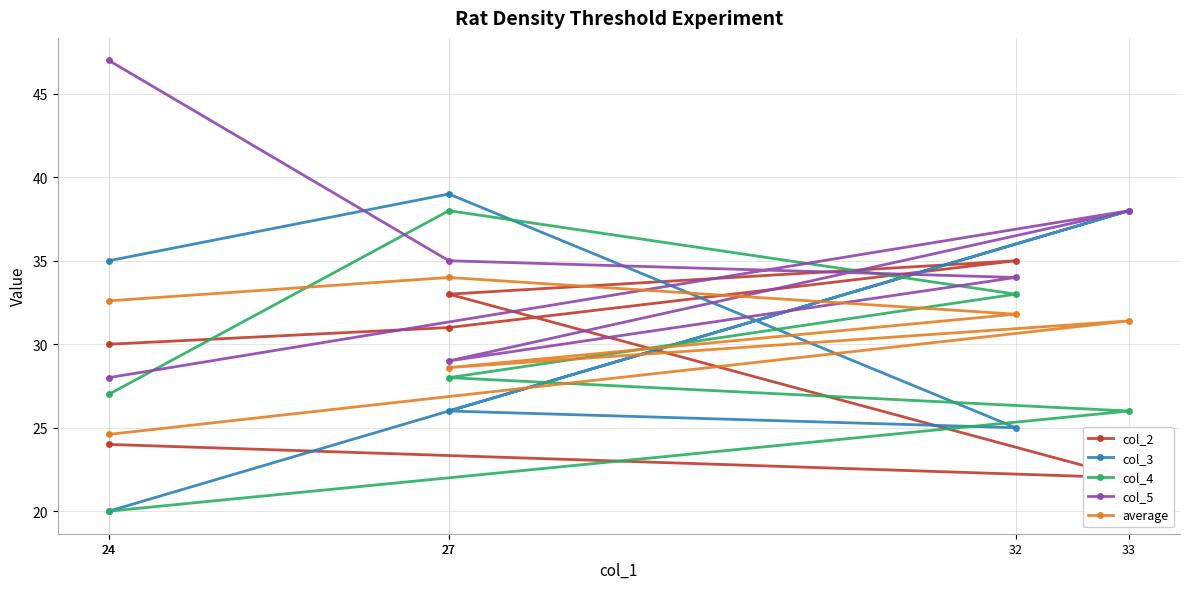

Which series has the widest spread of values?

col_3